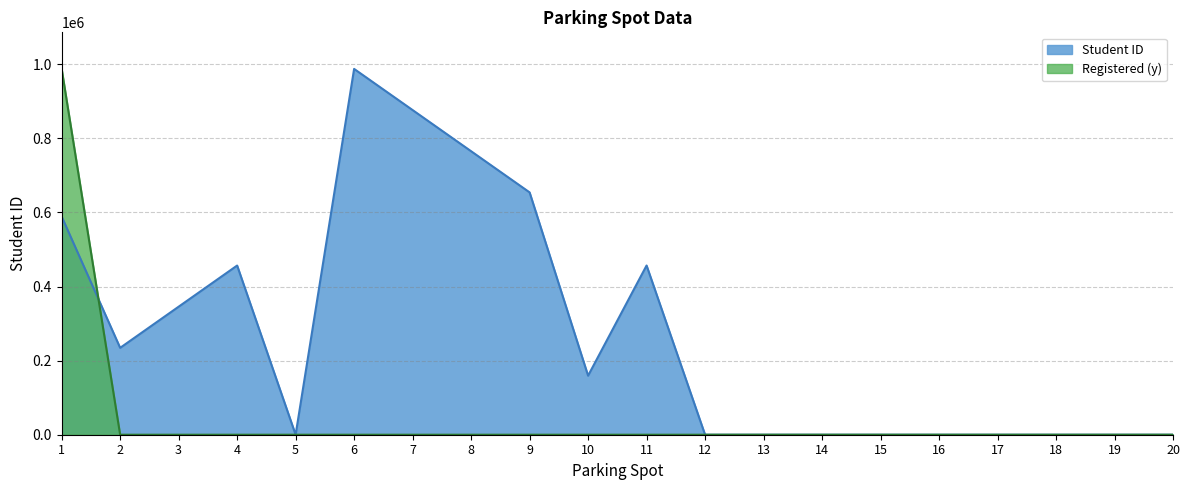

Is it true that Registered (y) equals -368504 at 13?

False